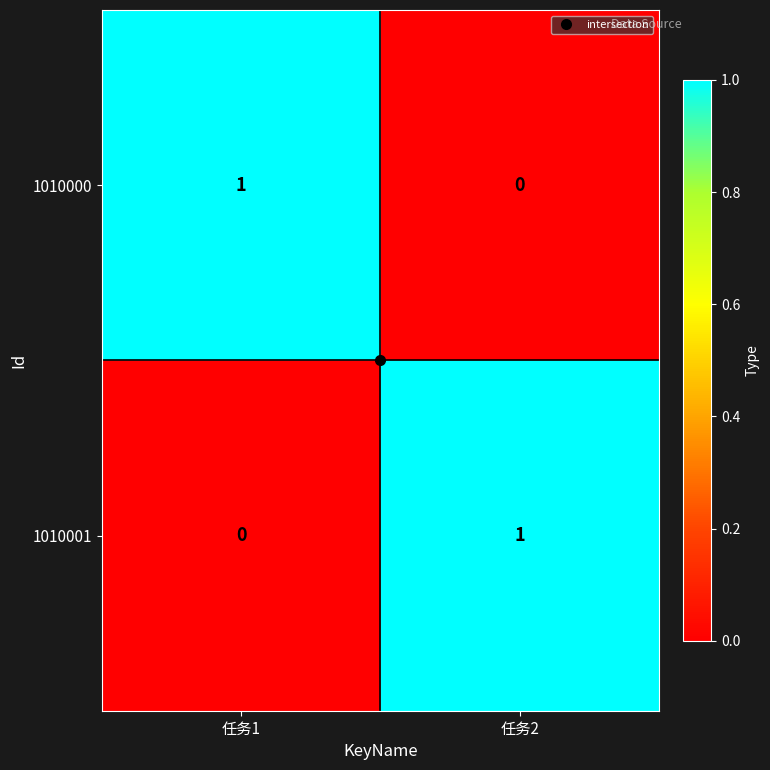

True or false: 1010000 has a value of 1 at 任务1.

True